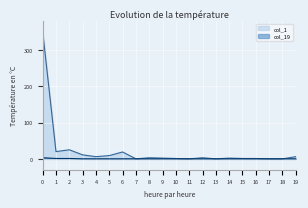

At 8, list the series in order from smallest to largest.

col_19, col_1